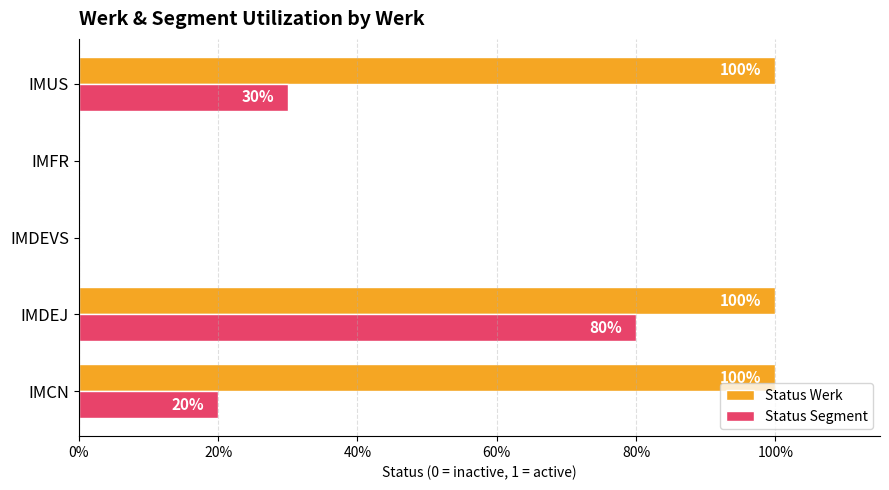

What are all the series names shown in the legend?

Status Werk, Status Segment